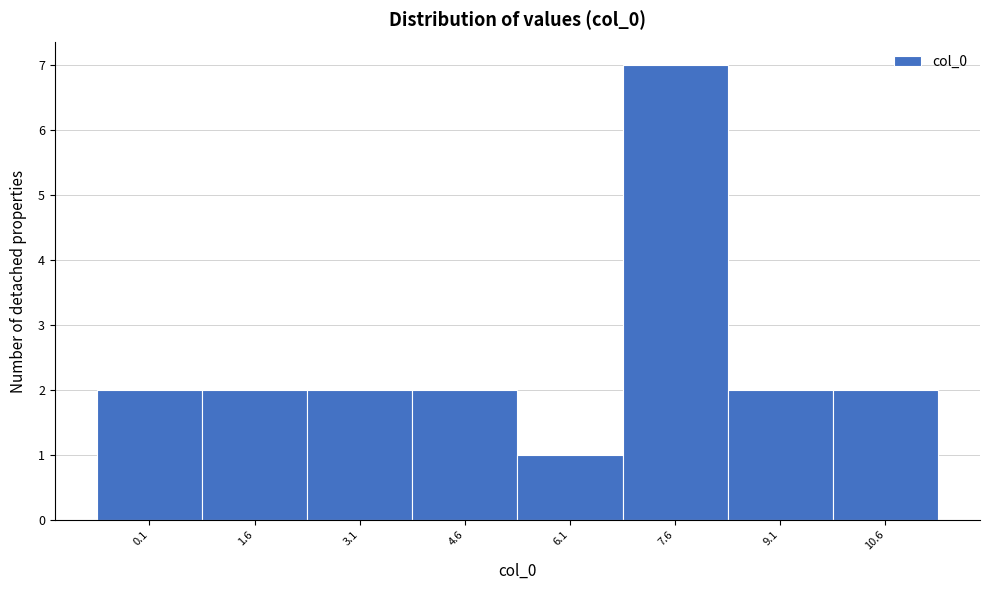

Reading left to right, what are all the values shown in this chart?

0.1=2	1.6=2	3.1=2	4.6=2	6.1=1	7.6=7	9.1=2	10.6=2